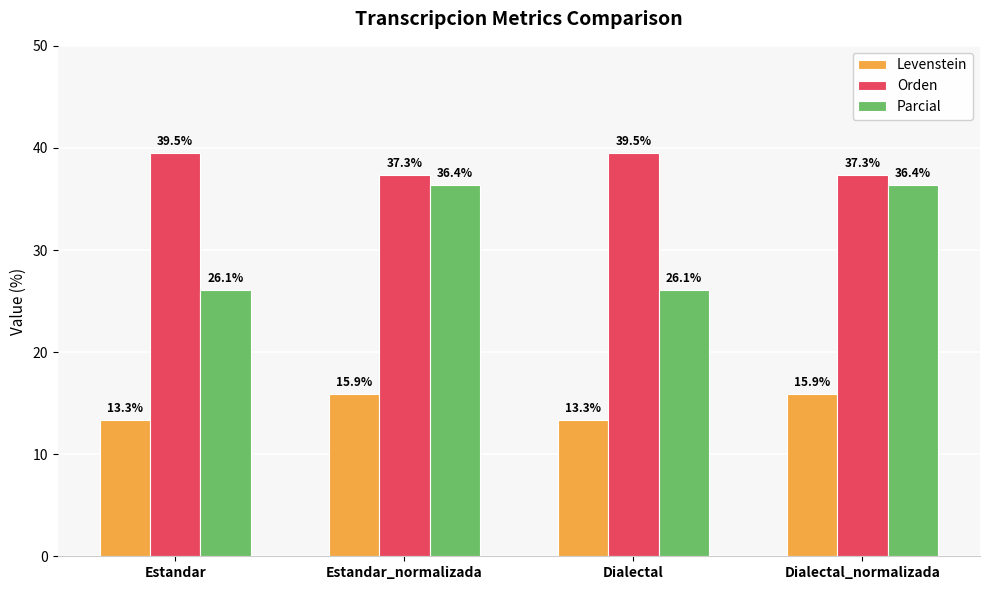

Rank the series at Dialectal_normalizada from lowest to highest value.

Levenstein, Parcial, Orden